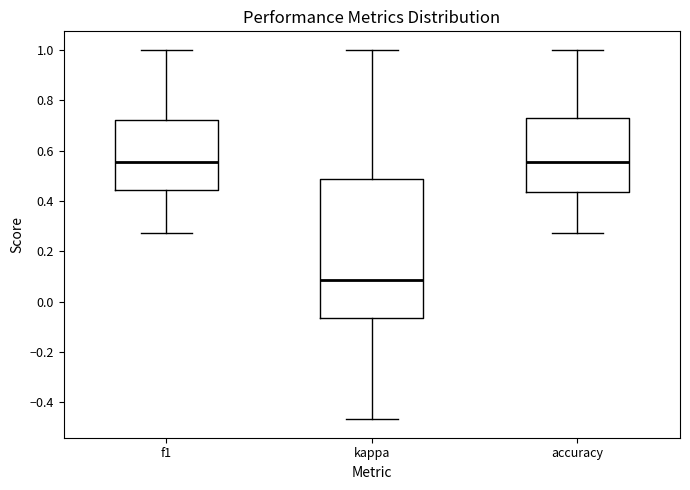

Reading left to right, read every box against the y-axis: the position of its median line, the range the box covers, and the ends of its whiskers. The values are not printed on the chart, so give them approximately, as read against the axis.

f1: median 0.56, box 0.44 to 0.72, whiskers 0.28 to 1.00
kappa: median 0.08, box -0.06 to 0.48, whiskers -0.46 to 1.00
accuracy: median 0.56, box 0.44 to 0.72, whiskers 0.28 to 1.00